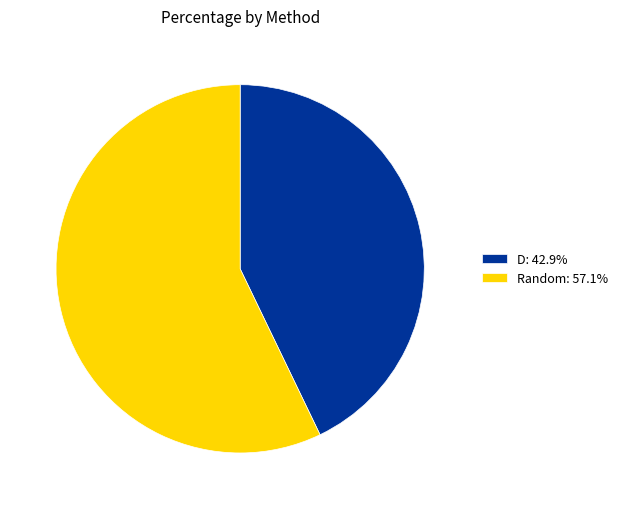

Combined, do Random: 57.1% and D: 42.9% account for over 50%?

Yes